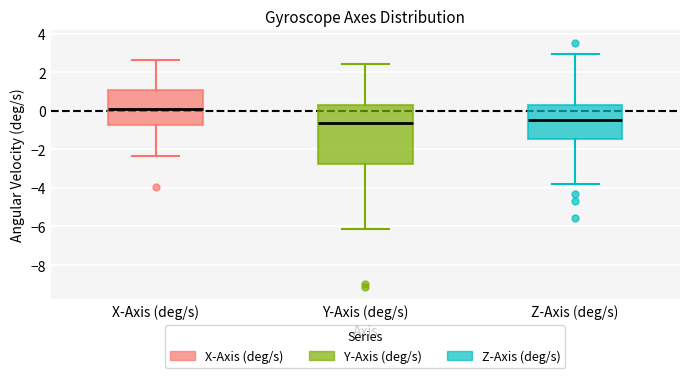

Reading left to right, read every box against the y-axis: the position of its median line, the range the box covers, and the ends of its whiskers. The values are not printed on the chart, so give them approximately, as read against the axis.

X-Axis (deg/s): median 0.0, box -0.8 to 1.0, whiskers -2.4 to 2.6
Y-Axis (deg/s): median -0.6, box -2.8 to 0.2, whiskers -6.2 to 2.4
Z-Axis (deg/s): median -0.4, box -1.4 to 0.4, whiskers -3.8 to 3.0